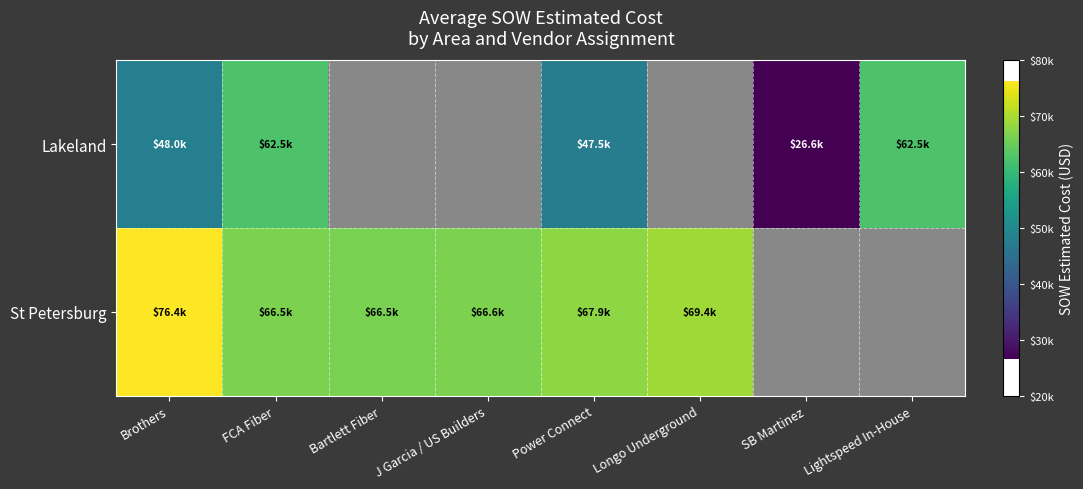

Which series changed the most between Bartlett Fiber and J Garcia / US Builders?

St Petersburg